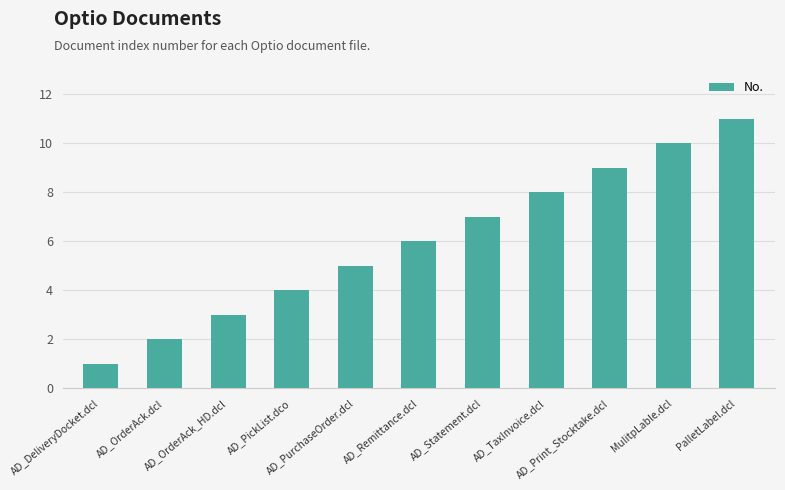

What is the sum of all values?

66